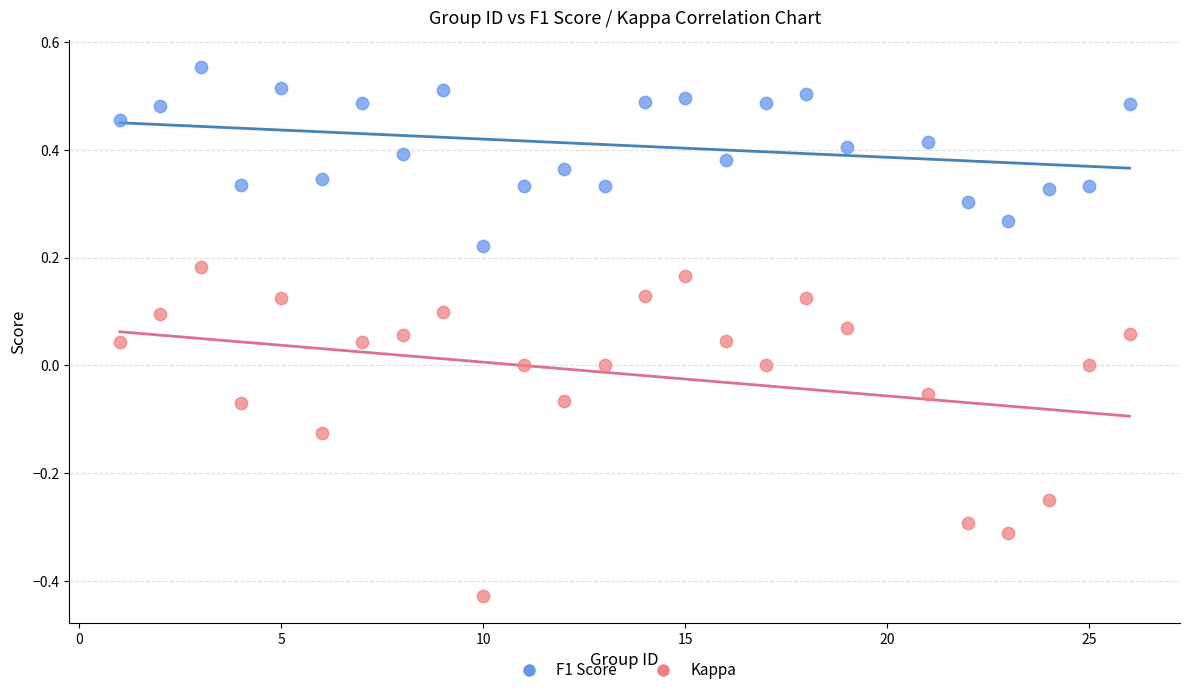

Which series has the widest spread of Y values?

Kappa